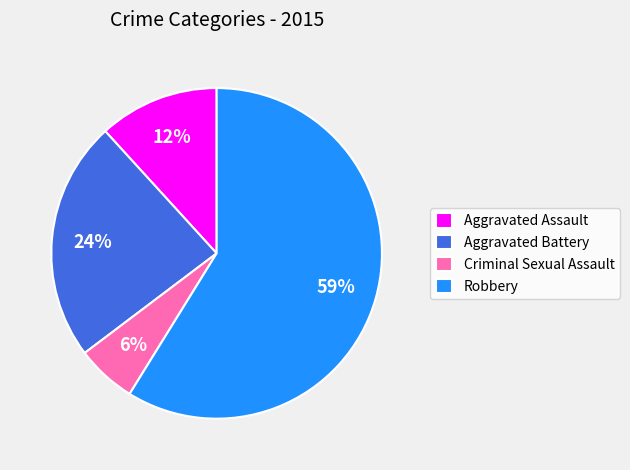

To the nearest percent, what percentage of the pie is Aggravated Battery?

24%